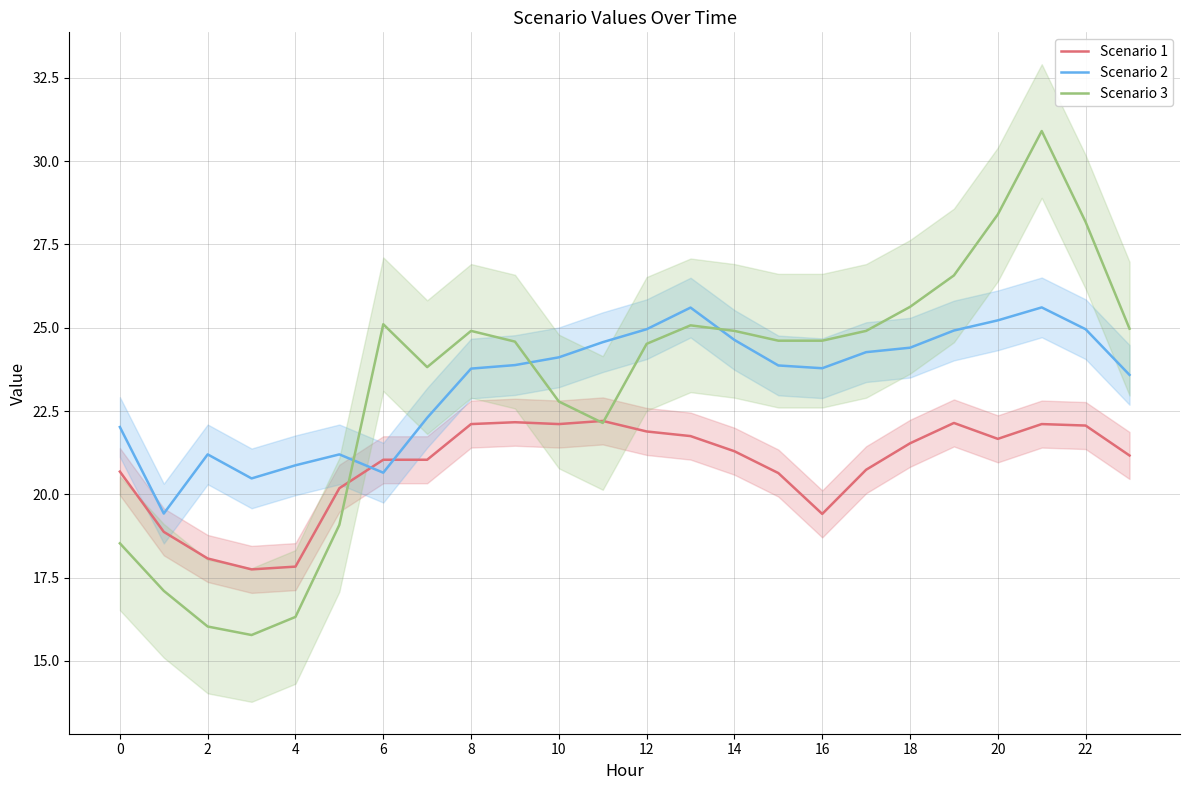

What is the average value of the Scenario 3 series?

23.3